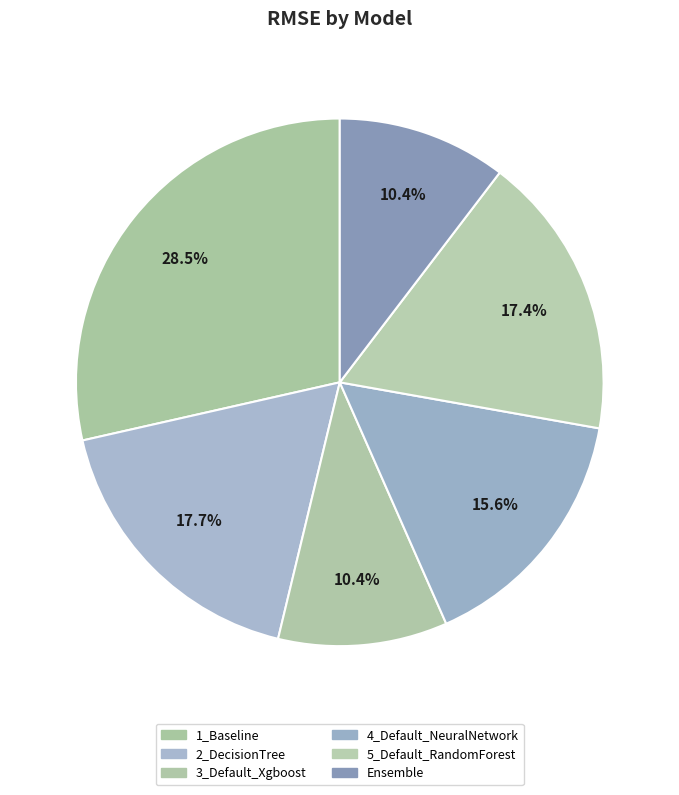

How many segments does this pie chart have?

6